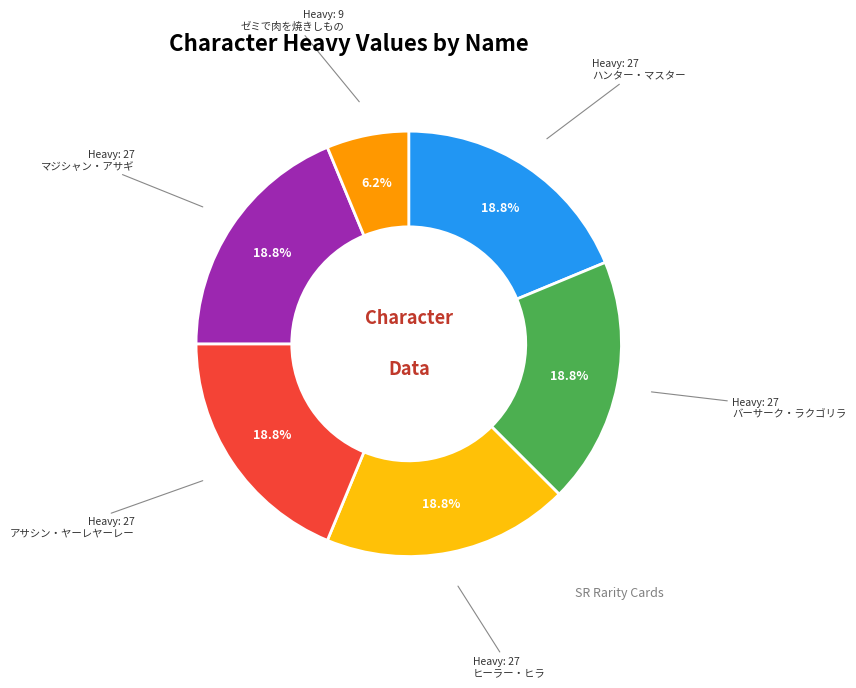

Does any single category account for the majority?

No